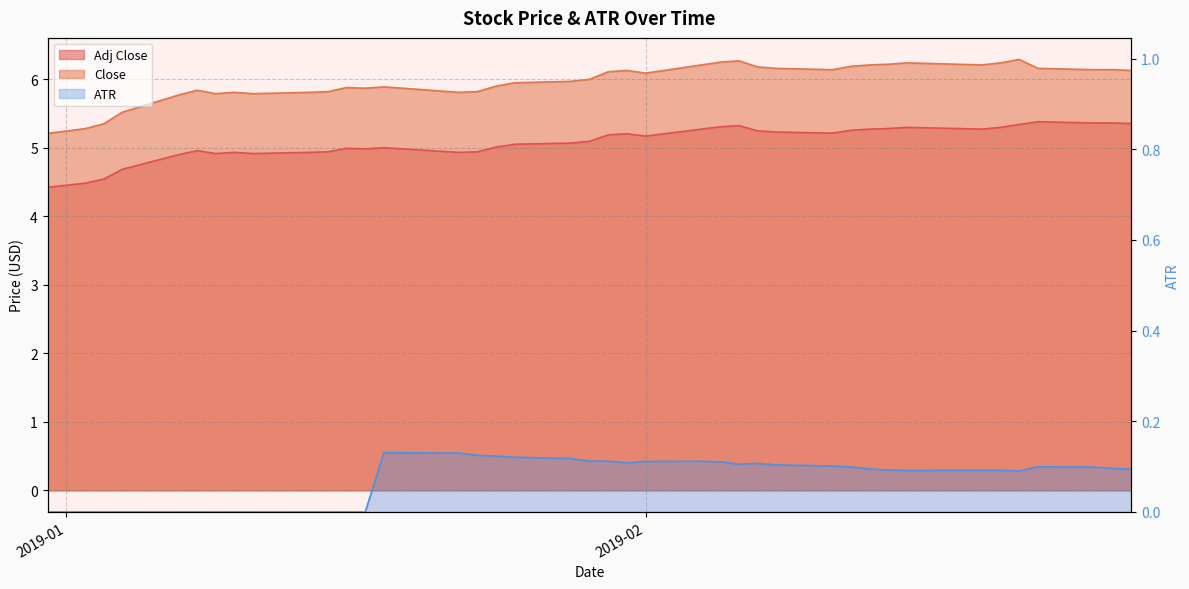

At how many categories does at least one series exceed 6?

20